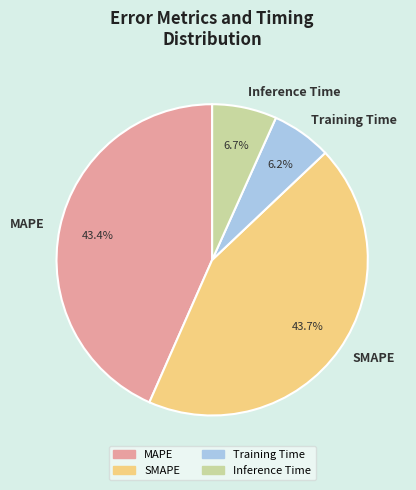

Between SMAPE and Training Time, which is larger?

SMAPE